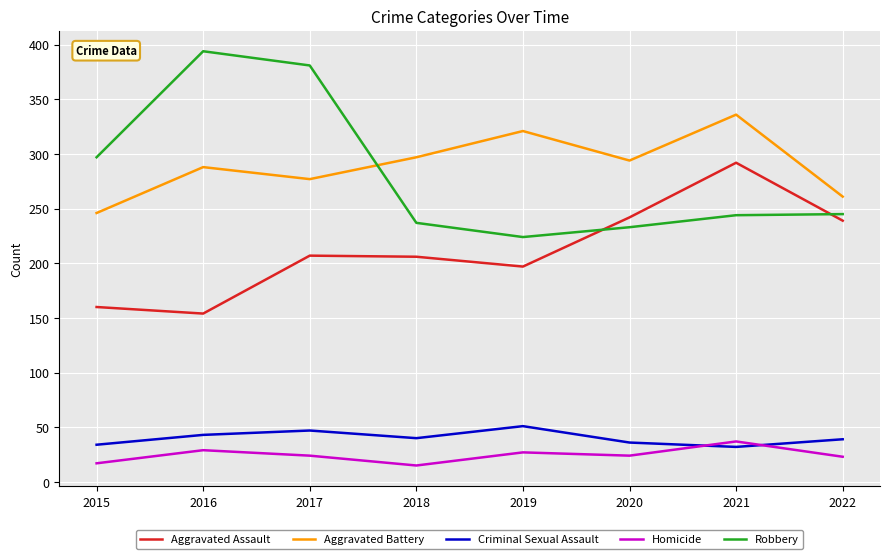

How many lines are shown in the chart?

5